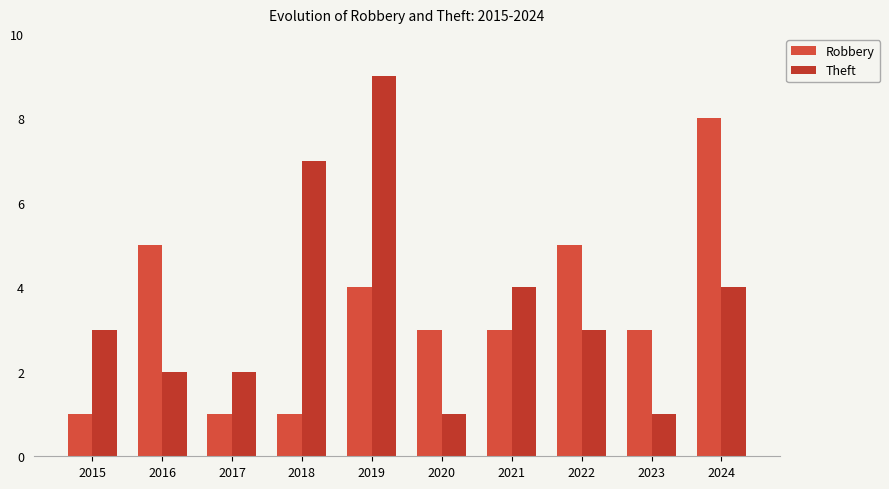

What is the total value across all series at 2020?

4